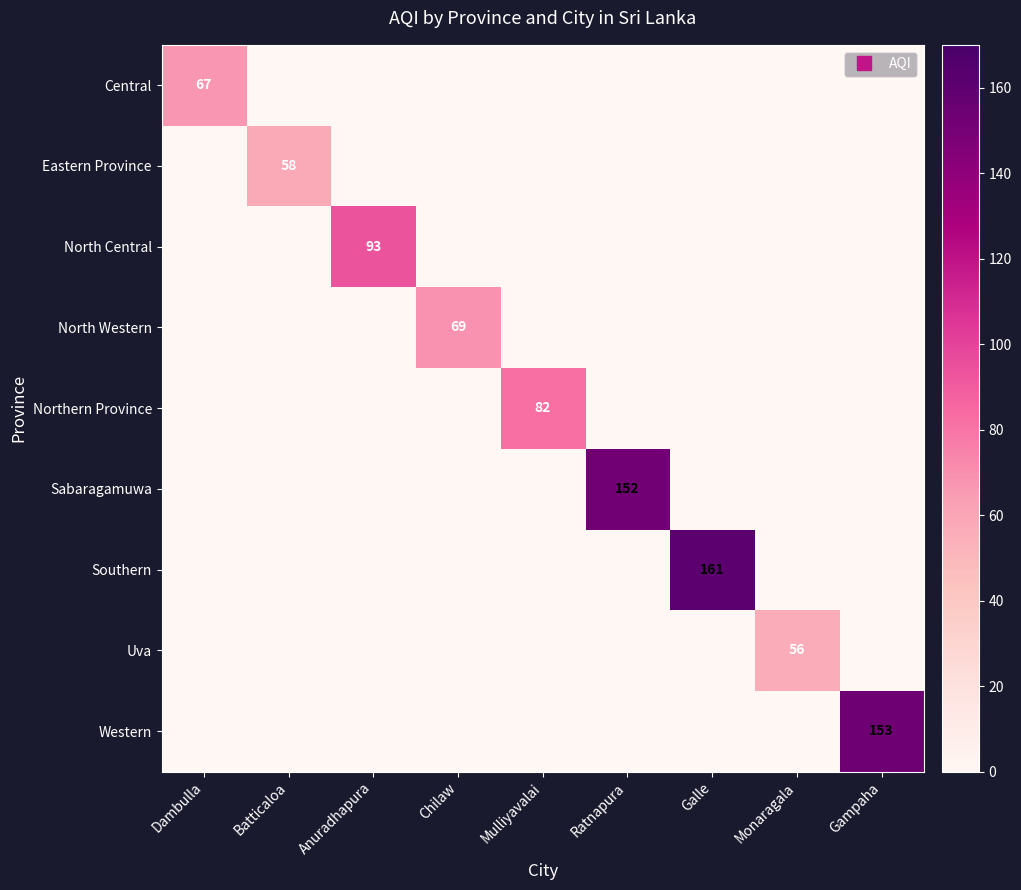

How many data points in North Central are above 0?

1